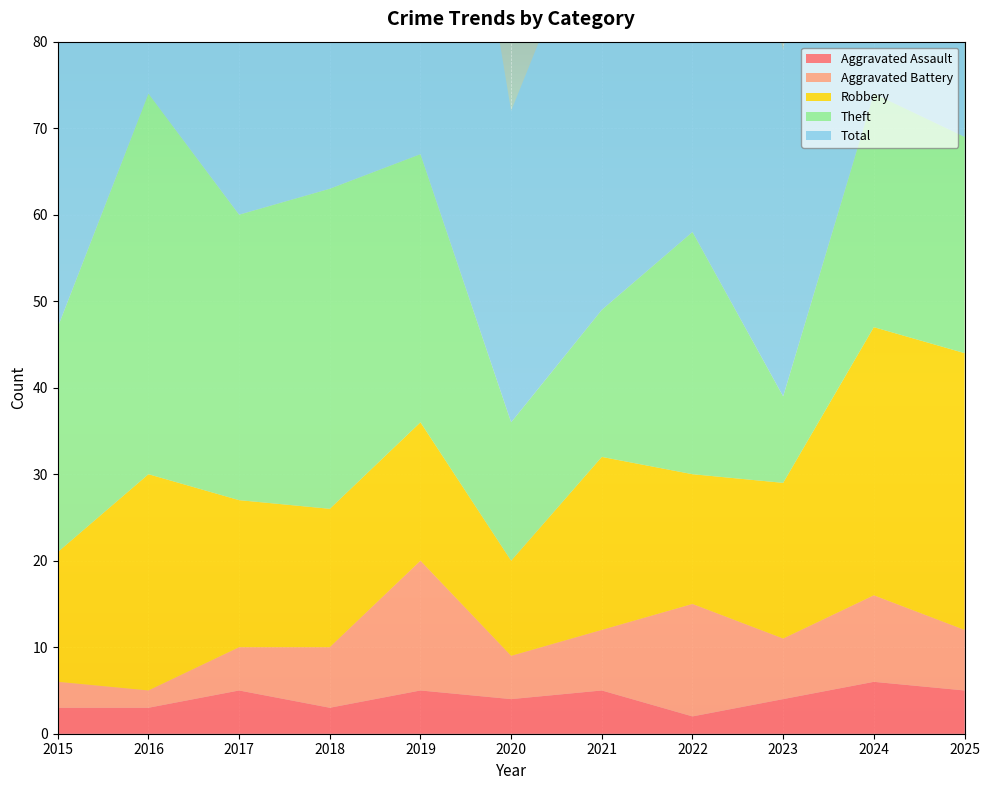

Reading right to left, extract all data points from this chart.

Aggravated Assault: 5	6	4	2	5	4	5	3	5	3	3
Aggravated Battery: 7	10	7	13	7	5	15	7	5	2	3
Robbery: 32	31	18	15	20	11	16	16	17	25	15
Theft: 25	27	10	28	17	16	31	37	33	44	26
Total: 70	74	40	60	49	36	68	65	60	74	47